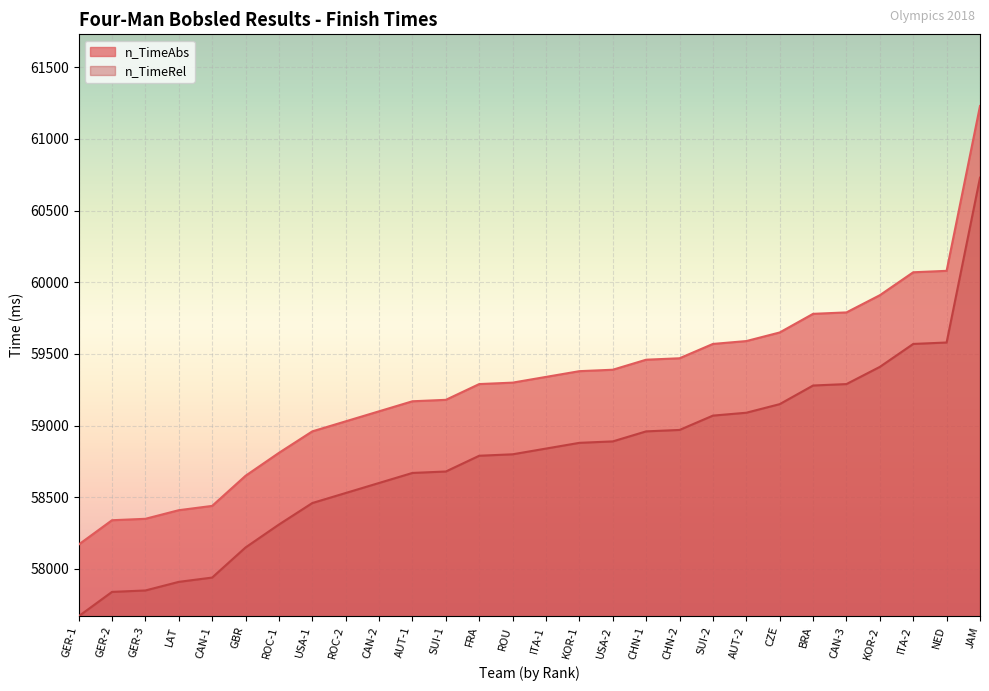

What is the difference between the maximum and minimum values in the n_TimeRel series?

3060